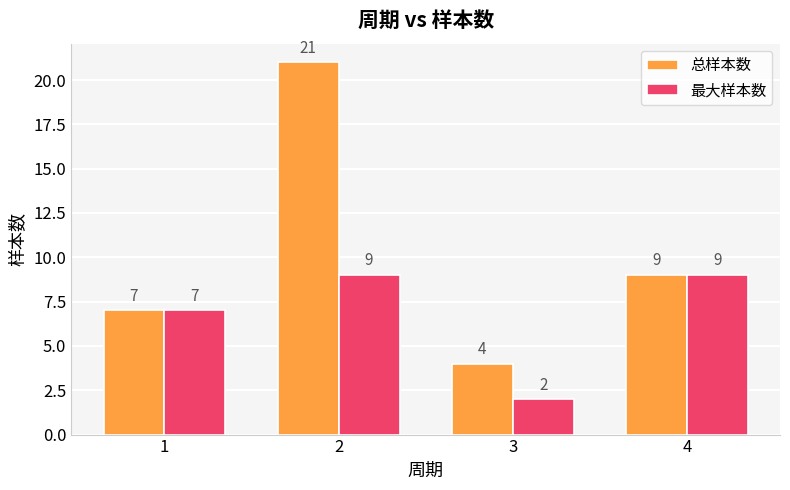

Which category has the lowest value in the 总样本数 series?

3